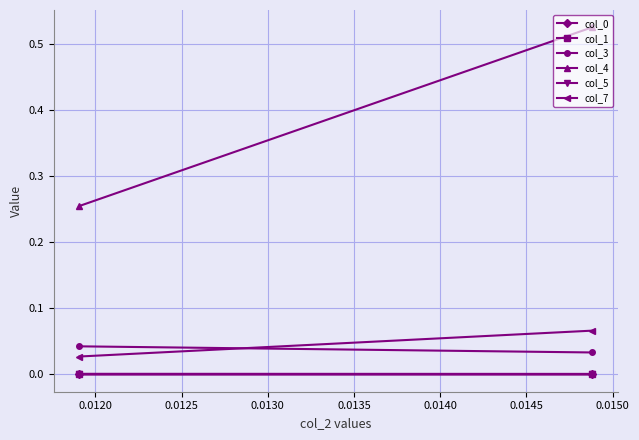

How many lines are shown in the chart?

6